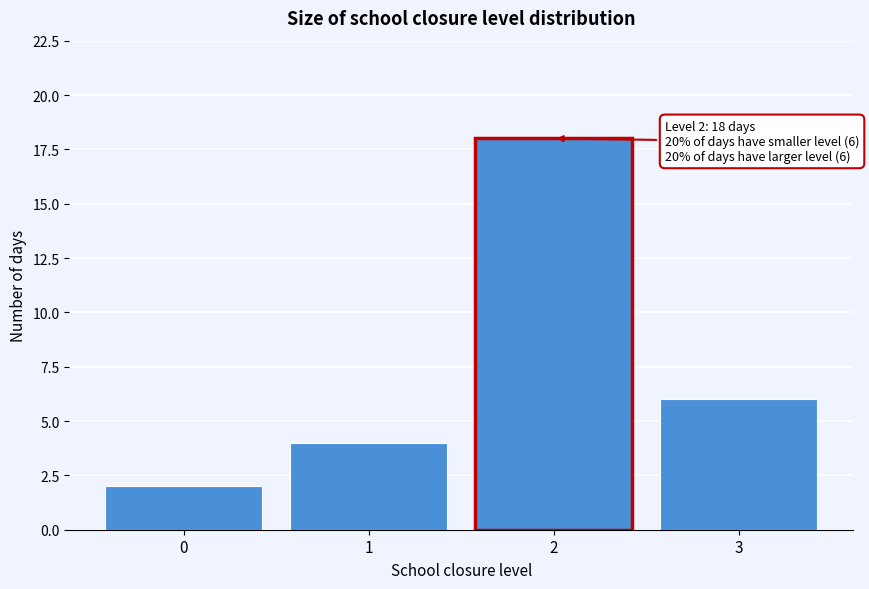

Reading right to left, list all the values displayed in this chart.

6	18	4	2